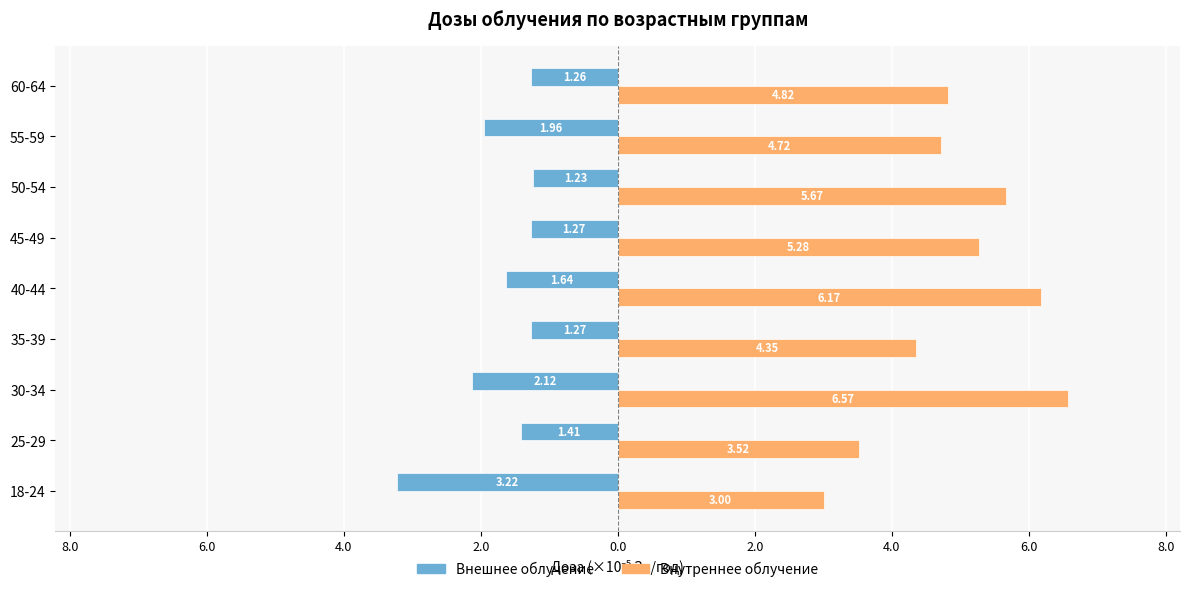

Which series has the largest total across all categories?

Внутреннее облучение